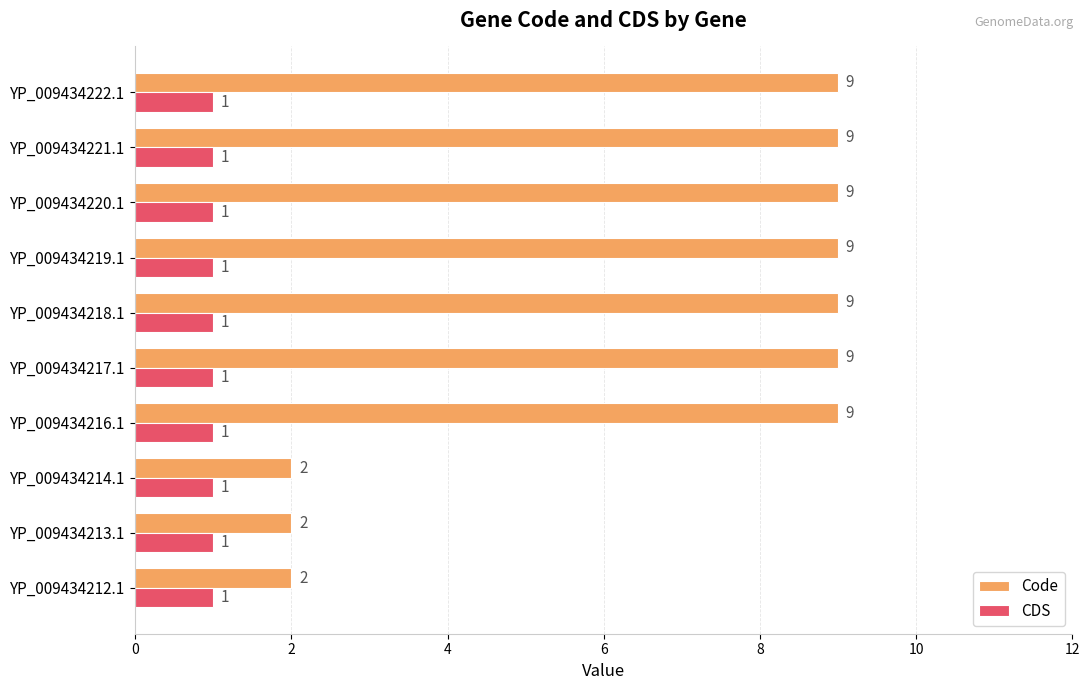

Which series has the largest total across all categories?

Code